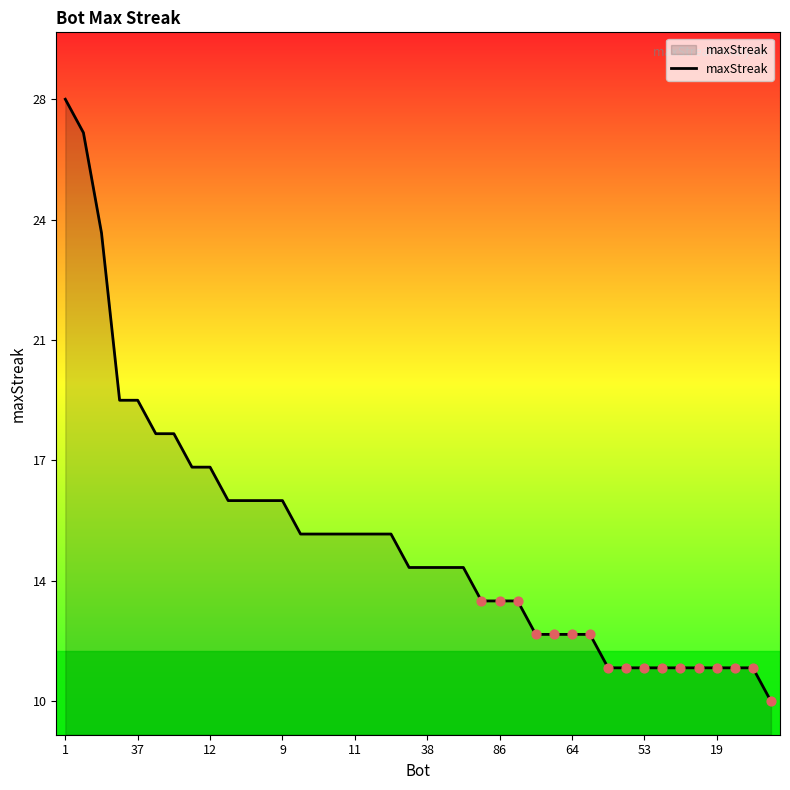

Does the chart have visible grid lines?

No